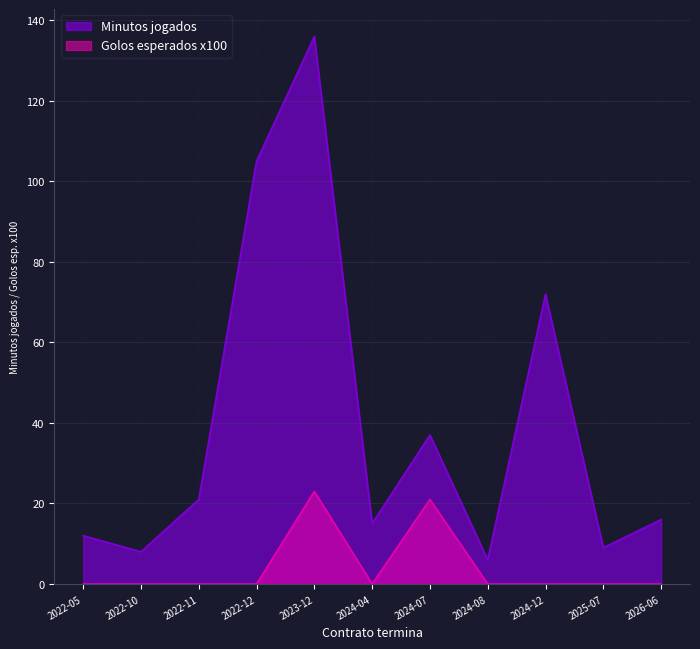

List the series in order of their peak value, highest first.

Minutos jogados, Golos esperados x100